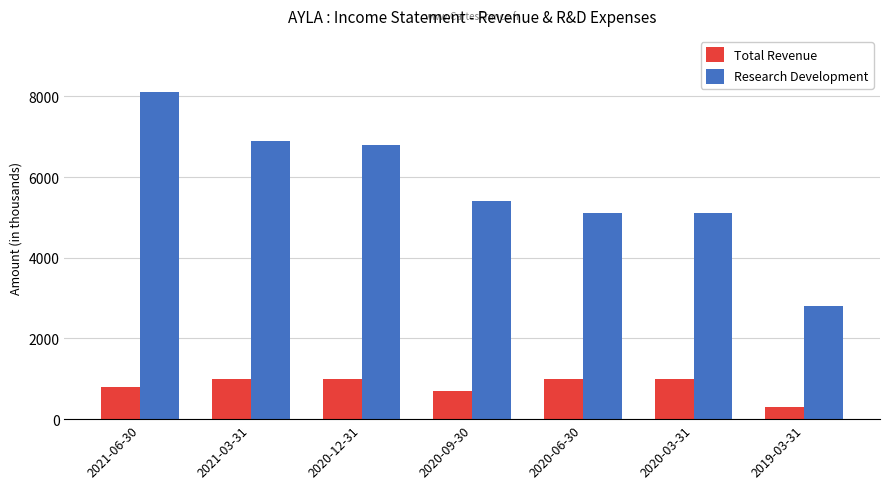

Is it true that Research Development equals 6800 at 2020-12-31?

True